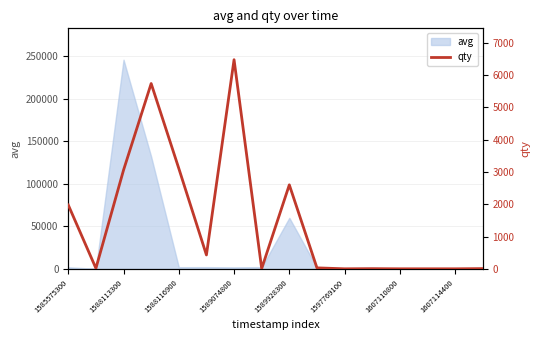

The value of avg at 1588113300 is 245898. True or false?

True